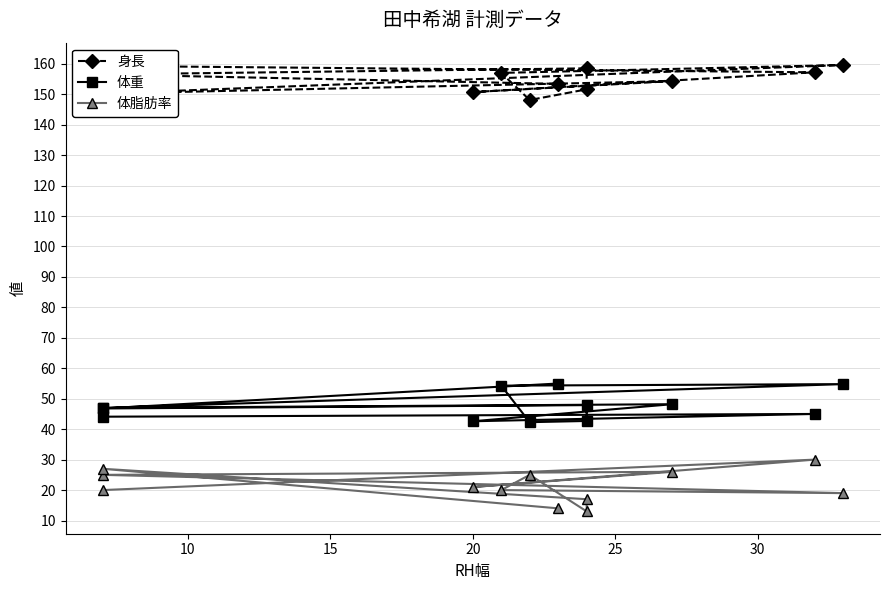

How many values in the 体重 series are below 47?

6